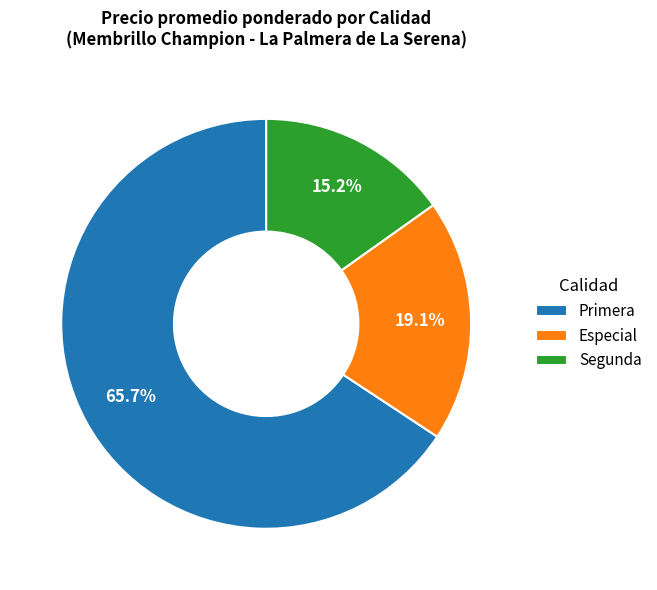

Does Especial represent more than half of the total?

No